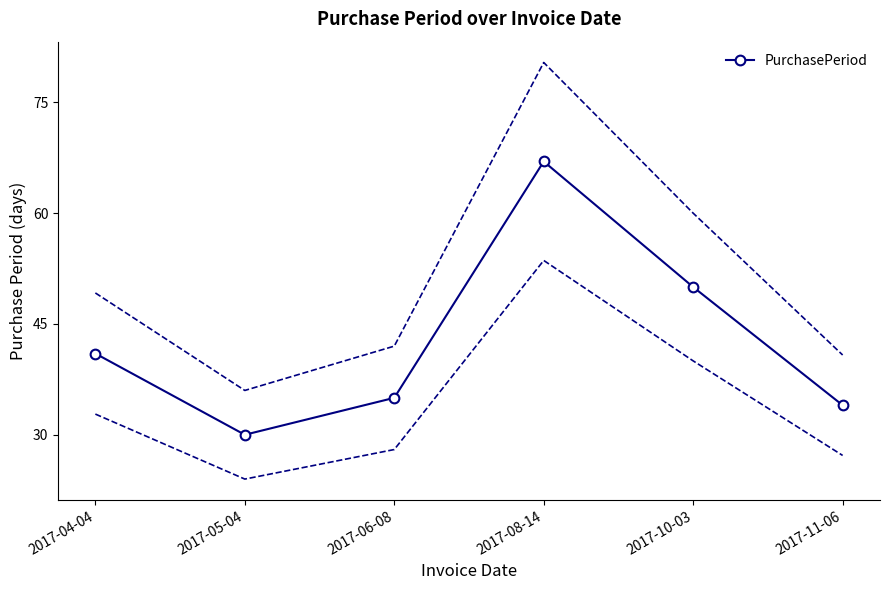

What is the change in value from 2017-06-08 to 2017-11-06?

-1